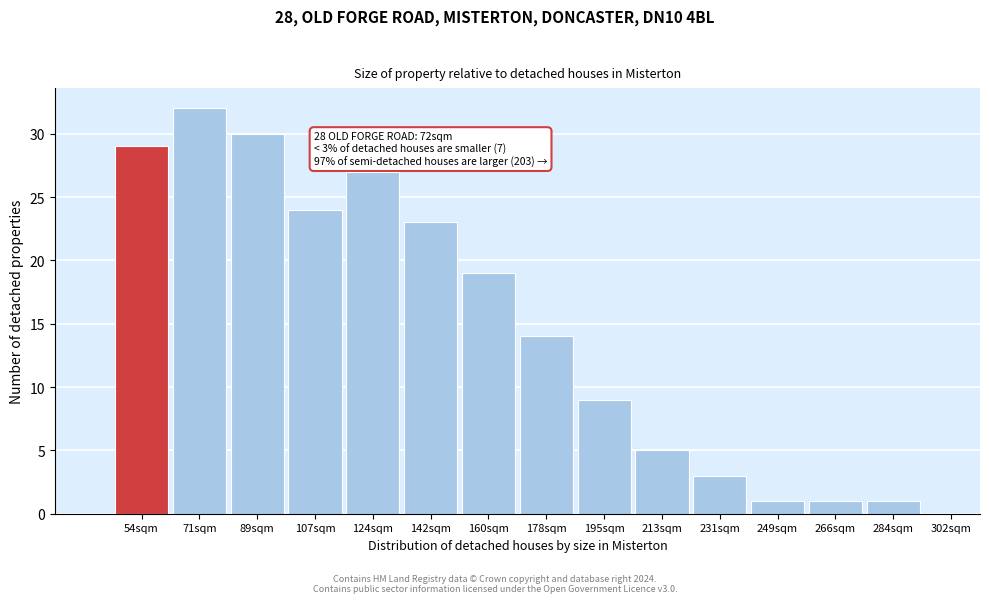

Reading left to right, transcribe all the data shown in this chart.

54sqm=29	71sqm=32	89sqm=30	107sqm=24	124sqm=27	142sqm=23	160sqm=19	178sqm=14	195sqm=9	213sqm=5	231sqm=3	249sqm=1	266sqm=1	284sqm=1	302sqm=0